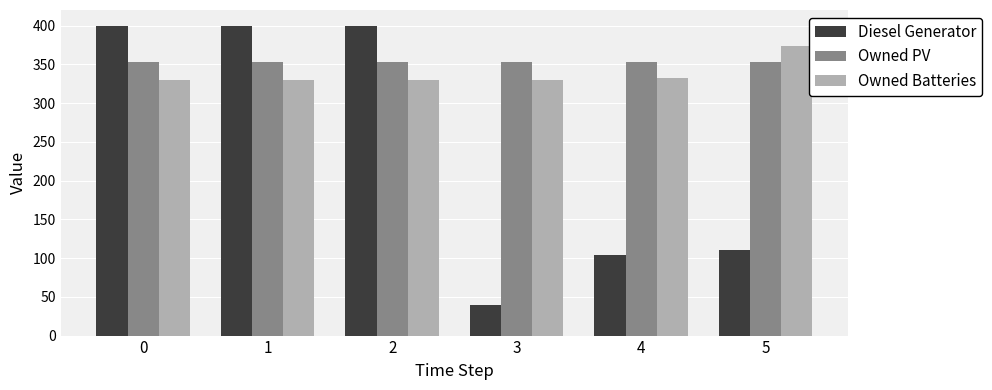

What is the difference between the maximum and second lowest values in the Owned Batteries series?

44